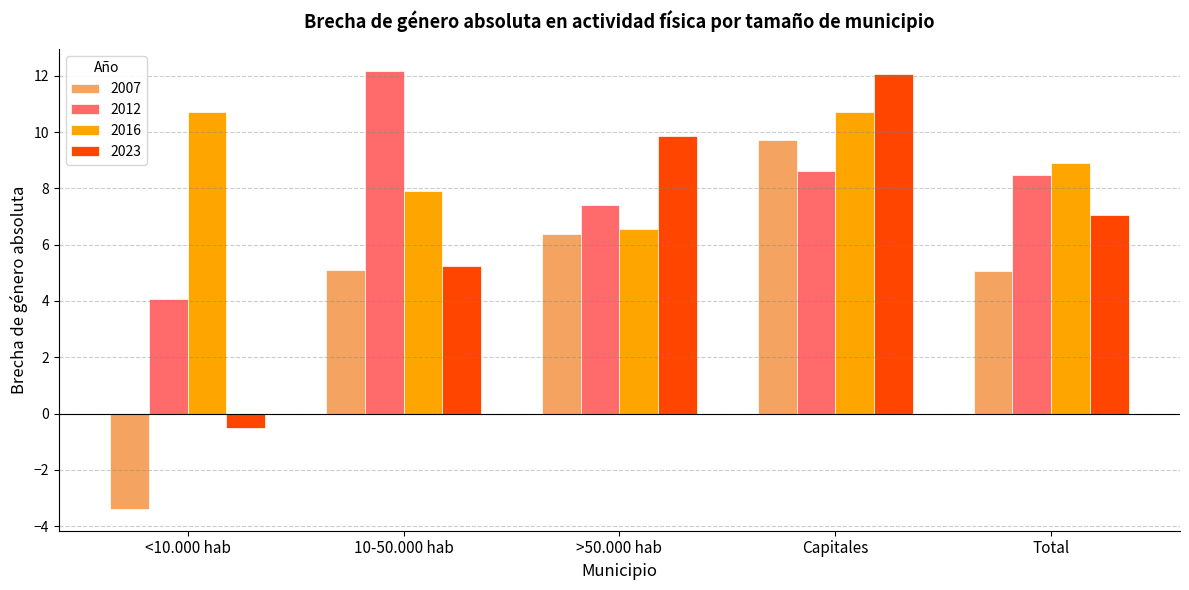

List the labels in order of 2023 value, smallest first.

<10.000 hab, 10-50.000 hab, Total, >50.000 hab, Capitales